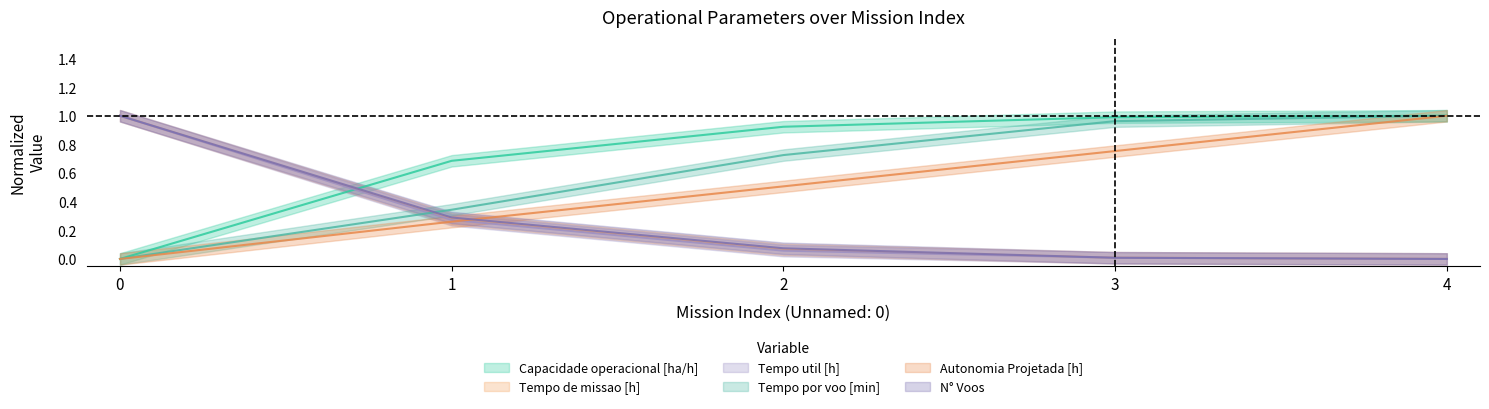

At 1, list the series in order from smallest to largest.

Autonomia Projetada [h], Tempo util [h], Tempo de missao [h], N° Voos, Tempo por voo [min], Capacidade operacional [ha/h]